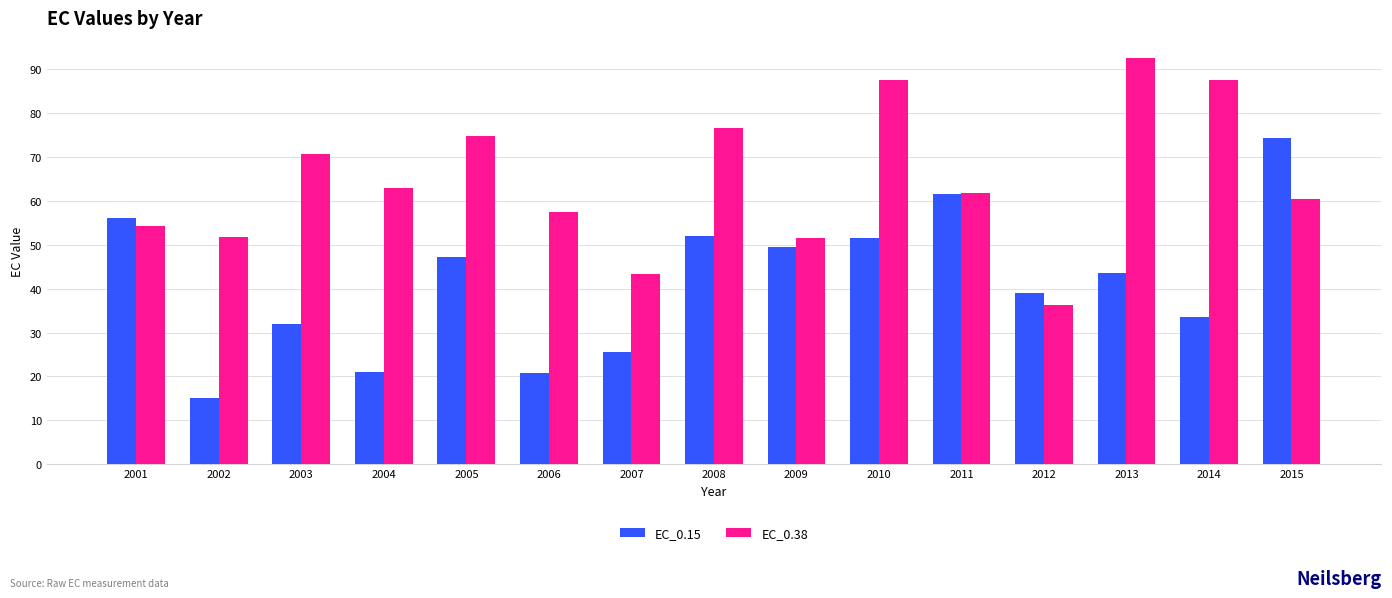

What is the sum of the EC_0.38 values at 2011 and 2009?

113.3